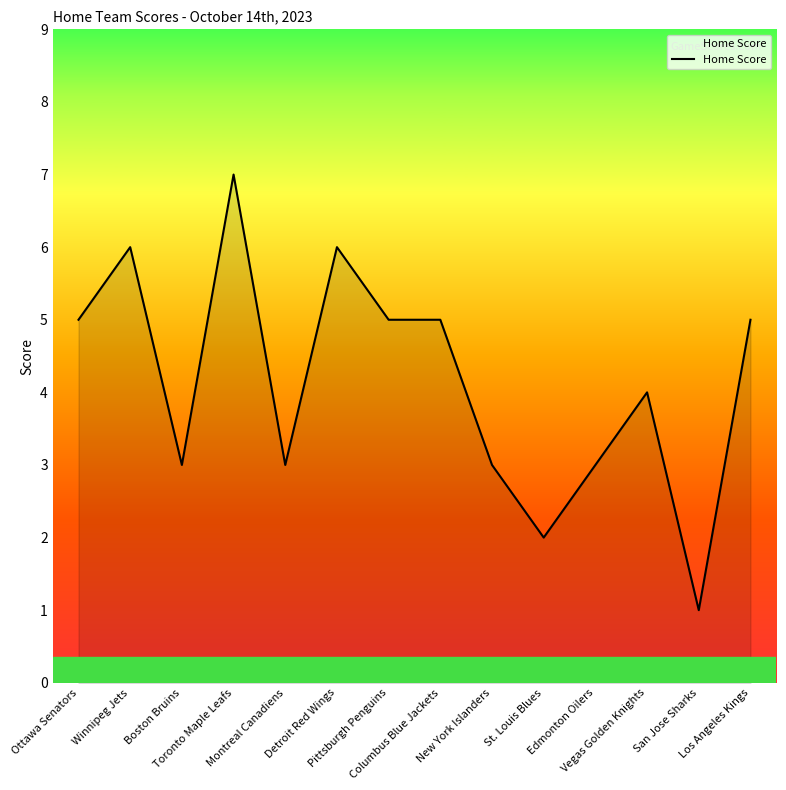

Which category has the highest value across all series?

Toronto Maple Leafs